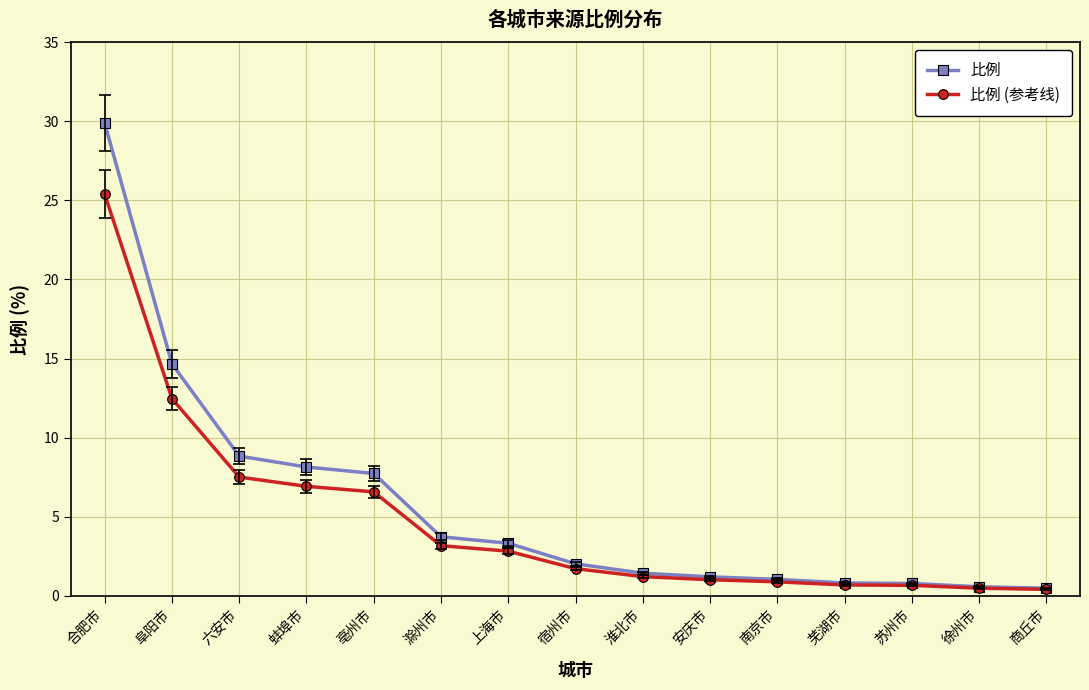

What is the average value of the 比例 series?

5.7